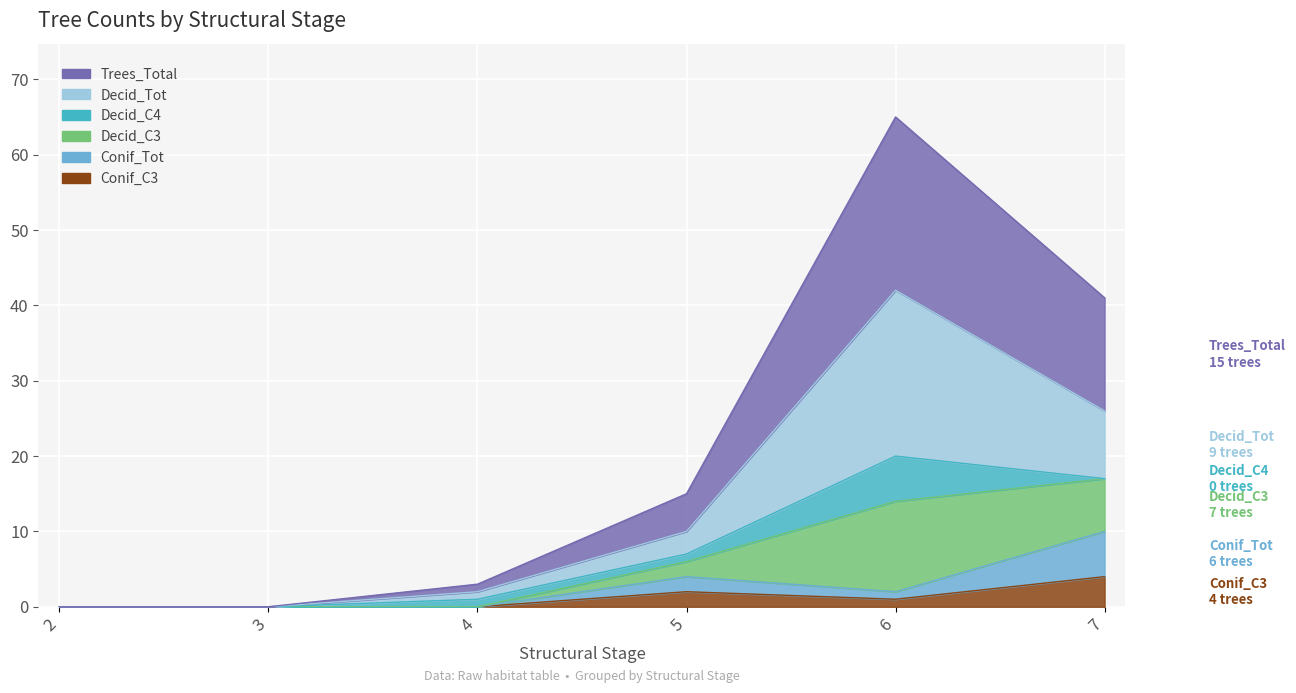

At which category is the sum across all series the highest?

6